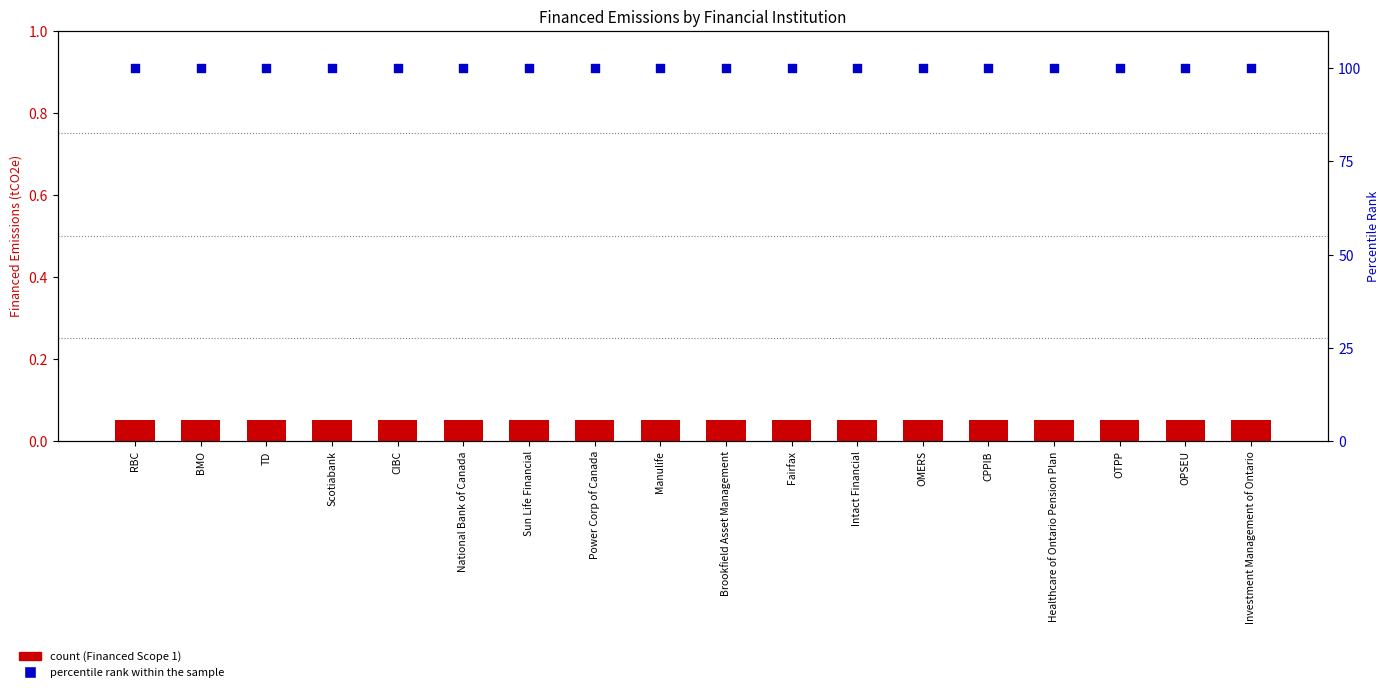

At which category is the sum across all series the highest?

RBC